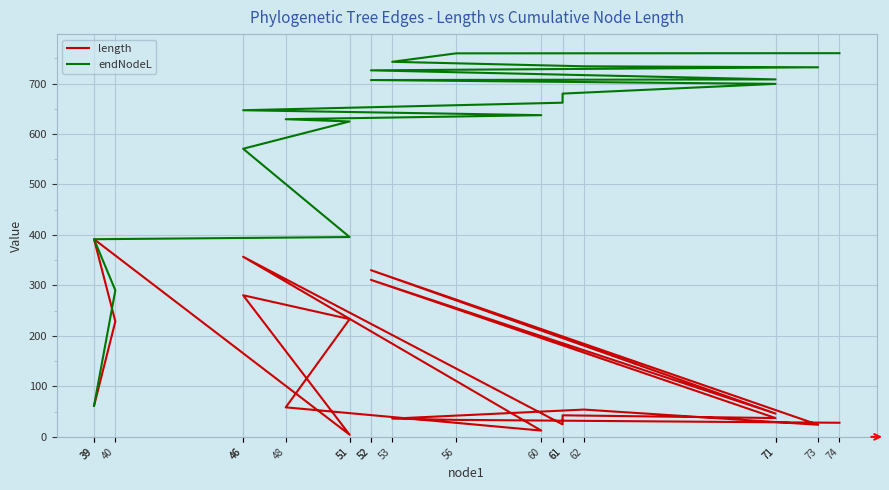

What are all the series names shown in the legend?

length, endNodeL